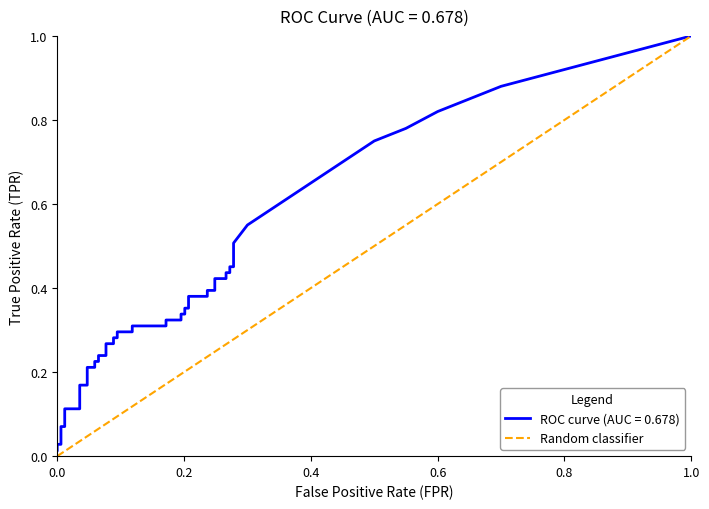

How many categories are shown in the chart?

2